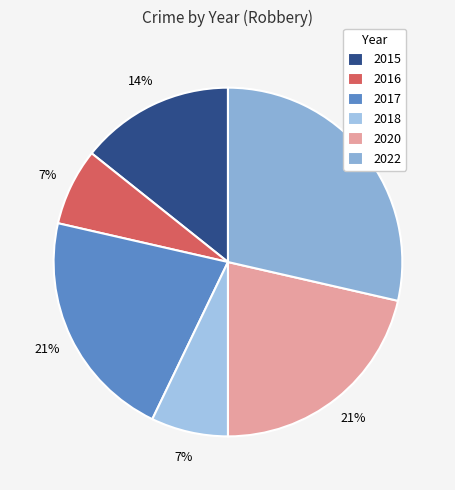

How many slices are in this pie chart?

6